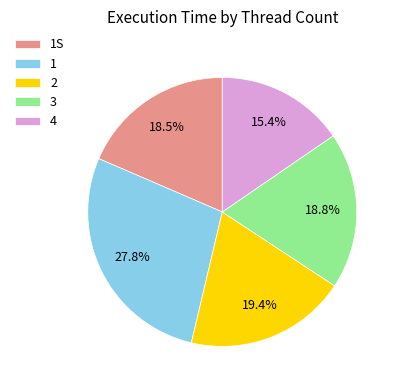

Count the number of slices in the pie.

5